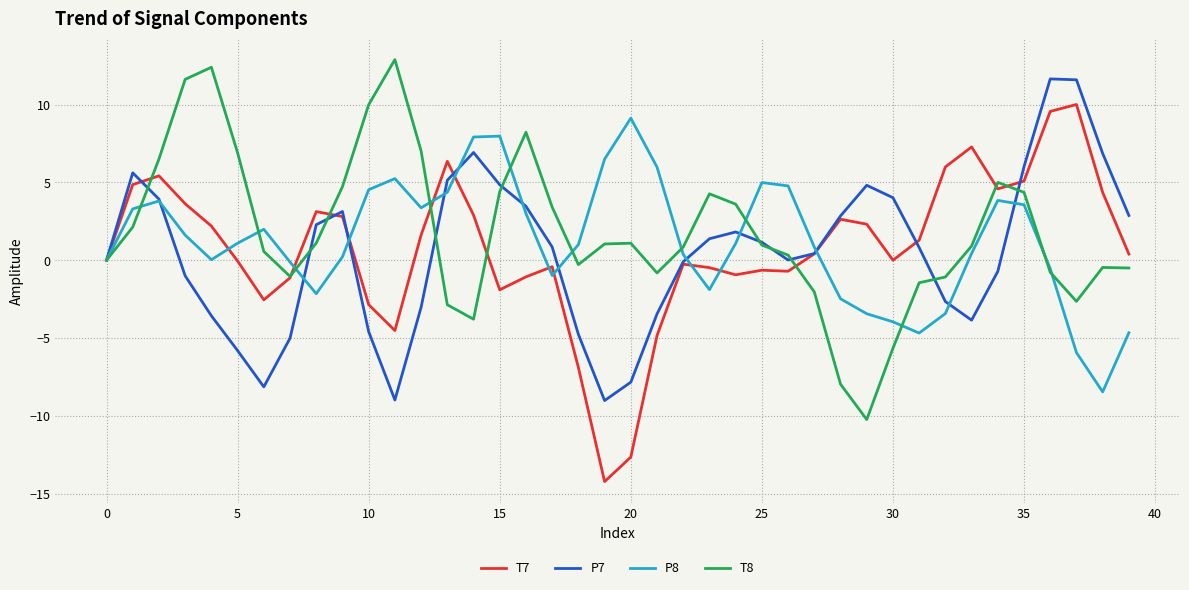

Count the number of data series in this chart.

4